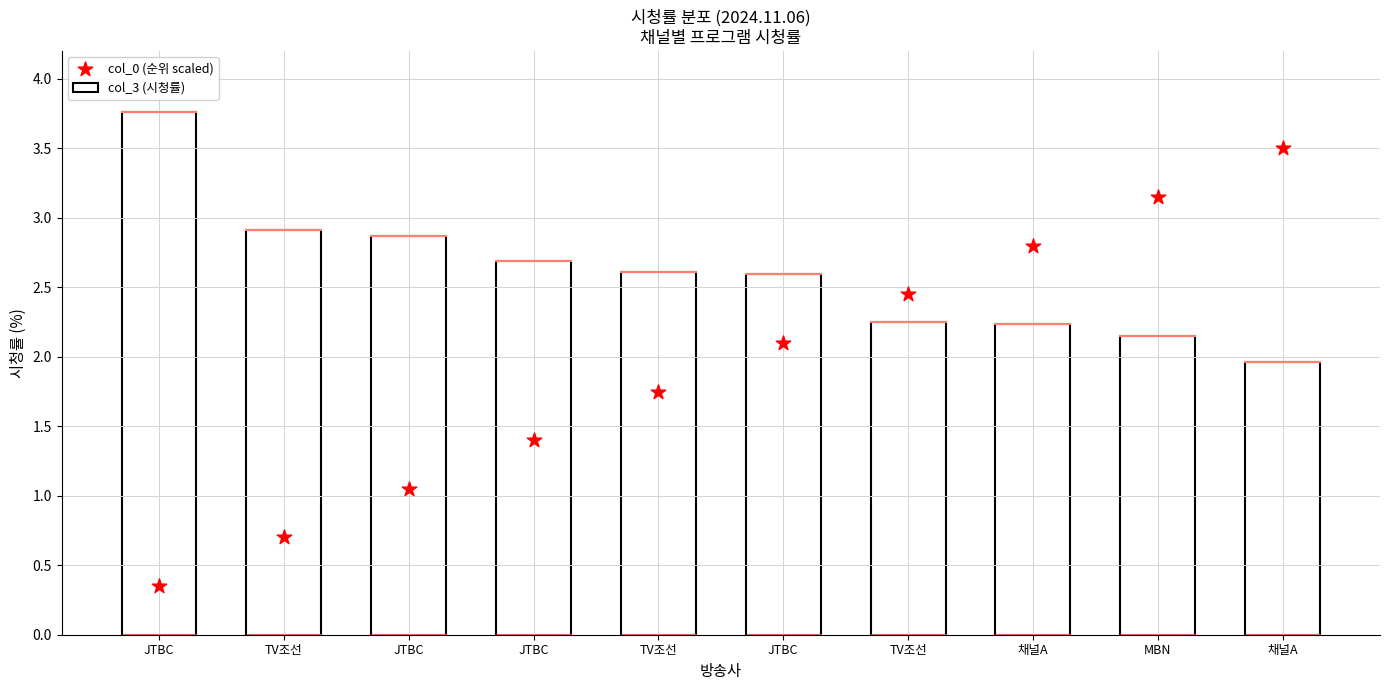

Which series has the largest Y range (max minus min)?

col_0 (순위 scaled)